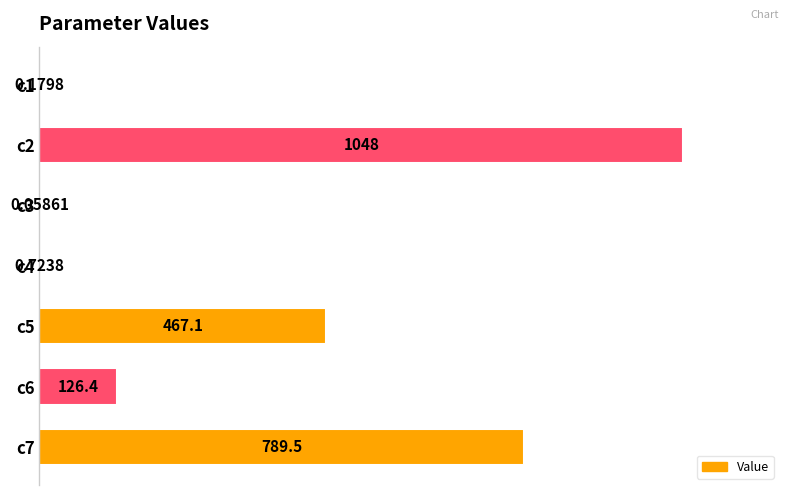

Does the chart contain stacked bars?

No